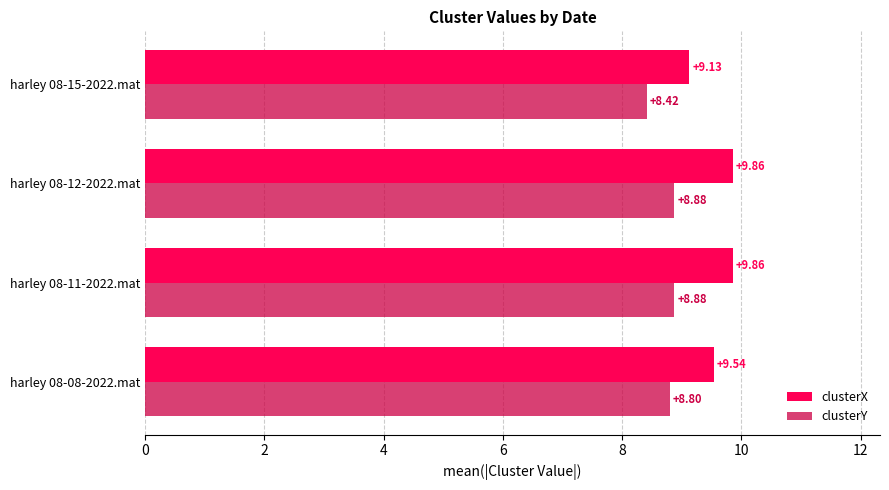

At how many categories does at least one series exceed 9?

4